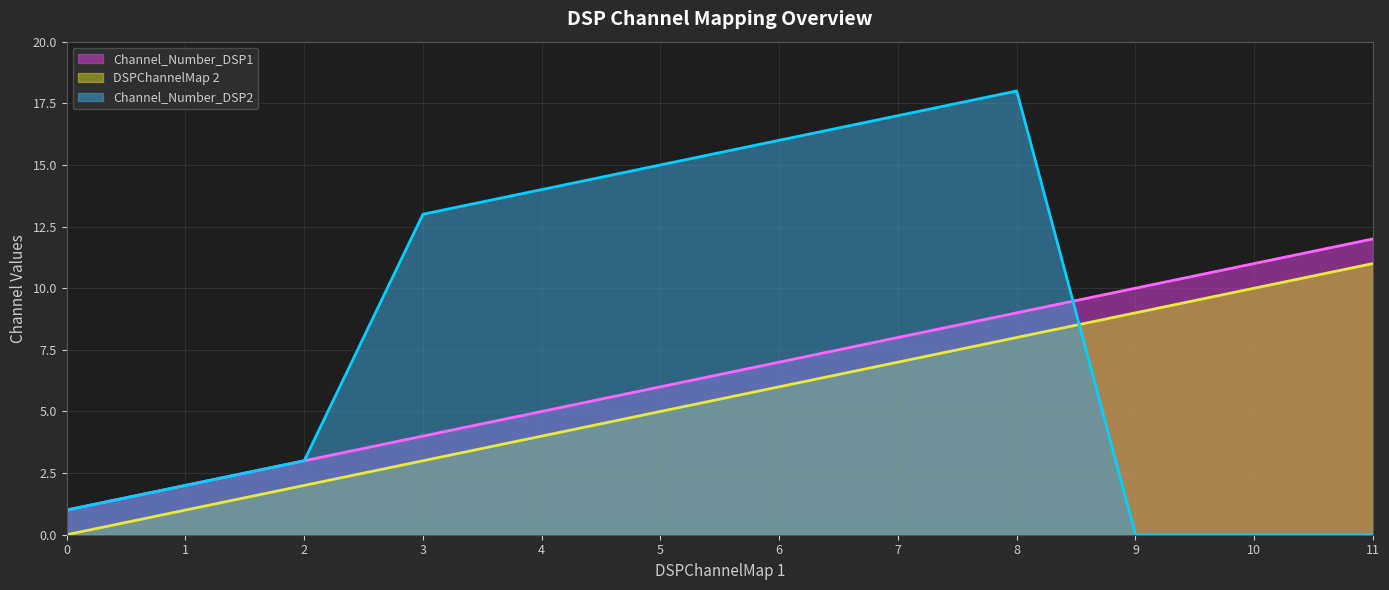

How many values in DSPChannelMap 2 are above zero?

11